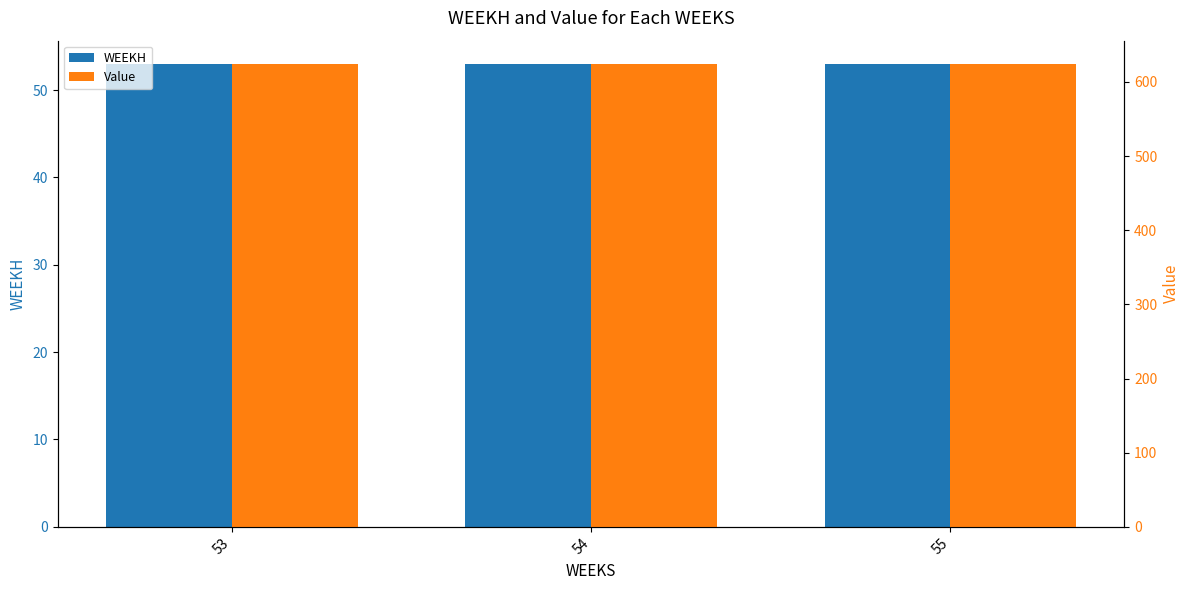

What are all the series names shown in the legend?

WEEKH, Value